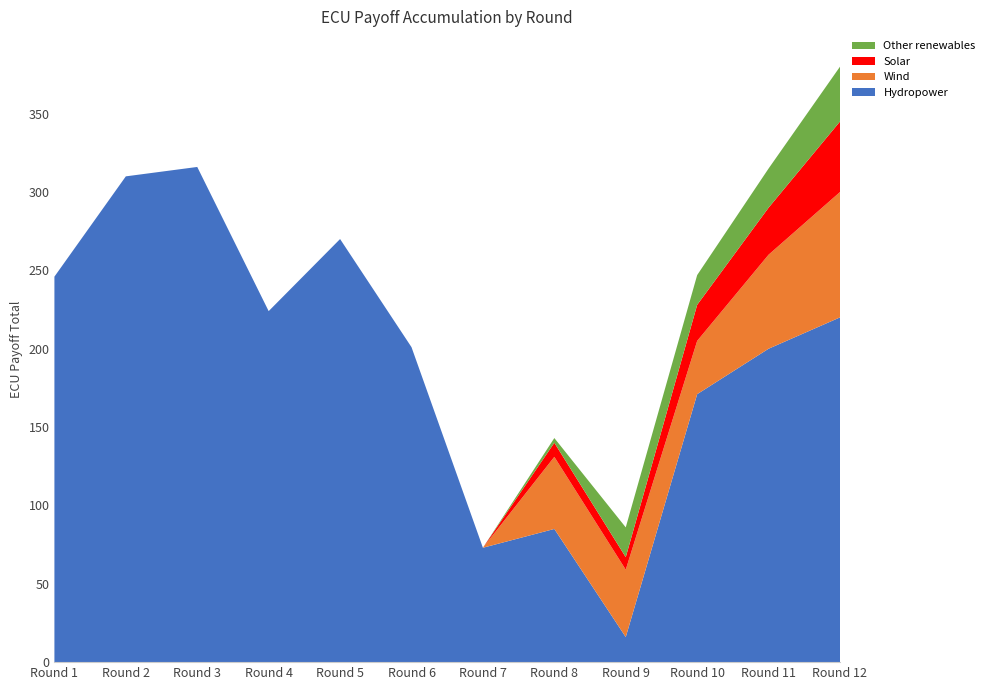

Reading left to right, list all the values displayed in this chart.

Hydropower: 246	310	316	224	270	201	73	85	16	171	200	220
Wind: 0	0	0	0	0	0	0	46	43	34	60	80
Solar: 0	0	0	0	0	0	0	9	8	23	30	45
Other renewables: 0	0	0	0	0	0	0	3	19	19	25	35